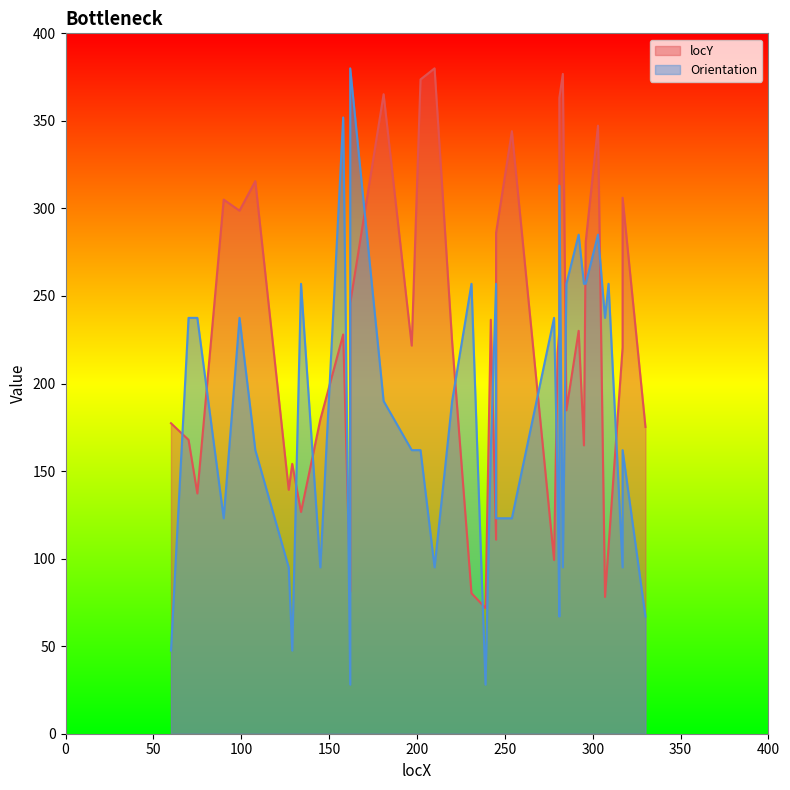

Between which two adjacent categories do Orientation and locY first intersect?

60 and 70